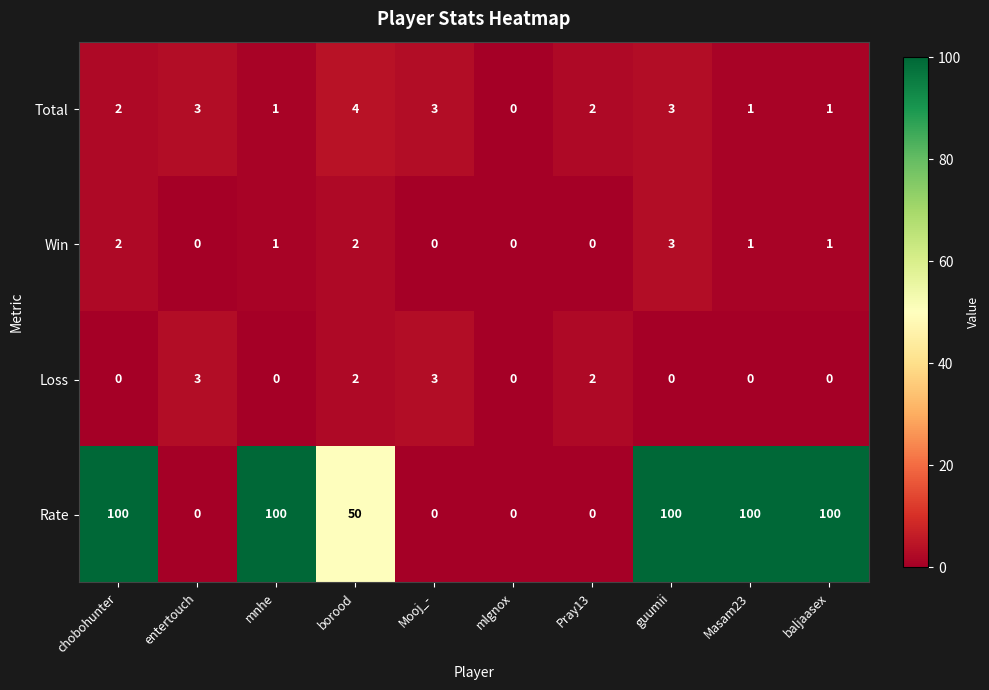

True or false: Loss has a value of 0 at mlgnox.

True